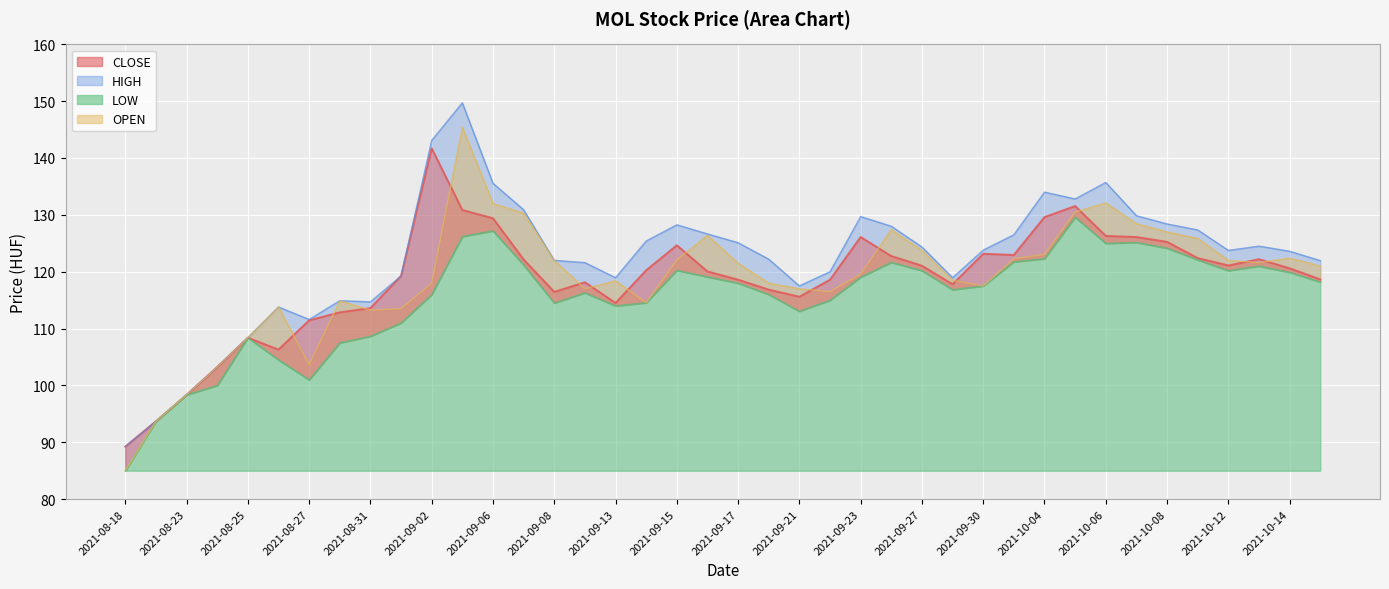

At which category is the sum across all series the highest?

2021-09-03